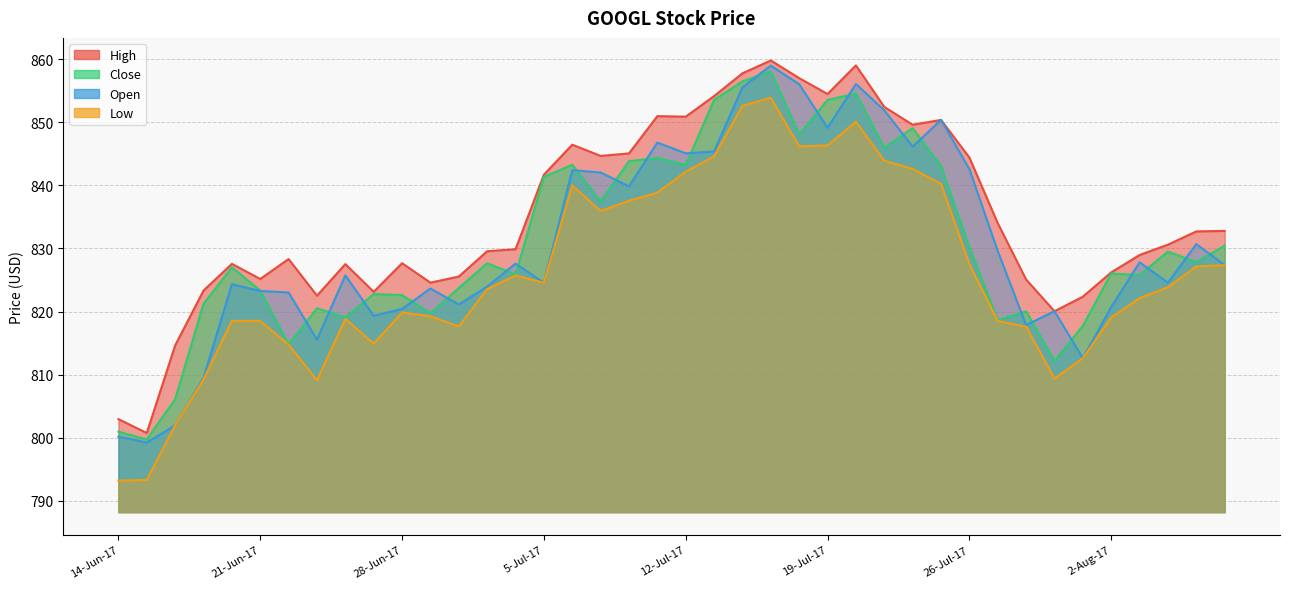

Does the chart display data point markers on the line(s)?

No